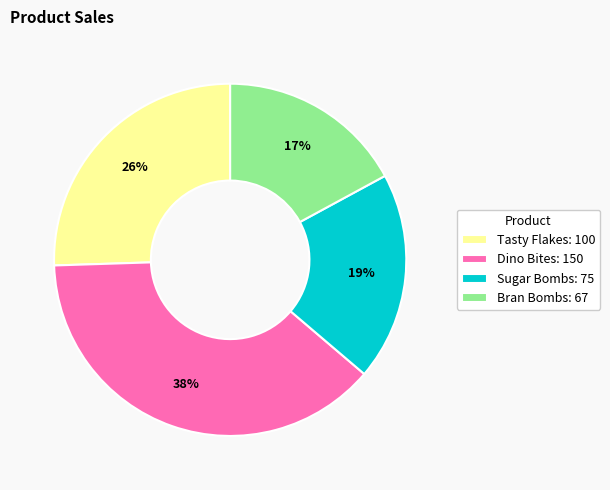

To the nearest percent, what is the average slice percentage?

25%